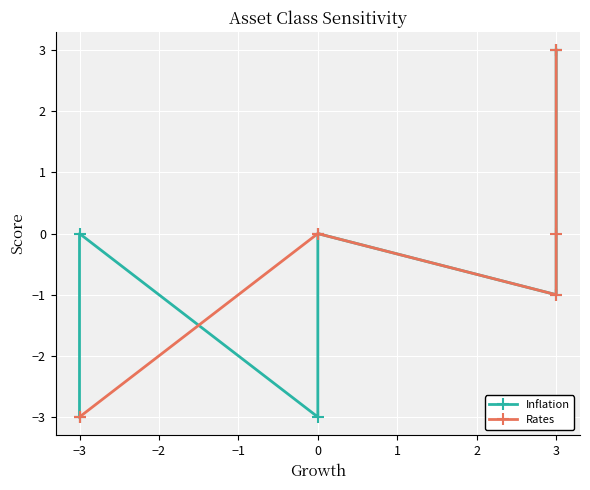

What is the smallest value displayed?

-3